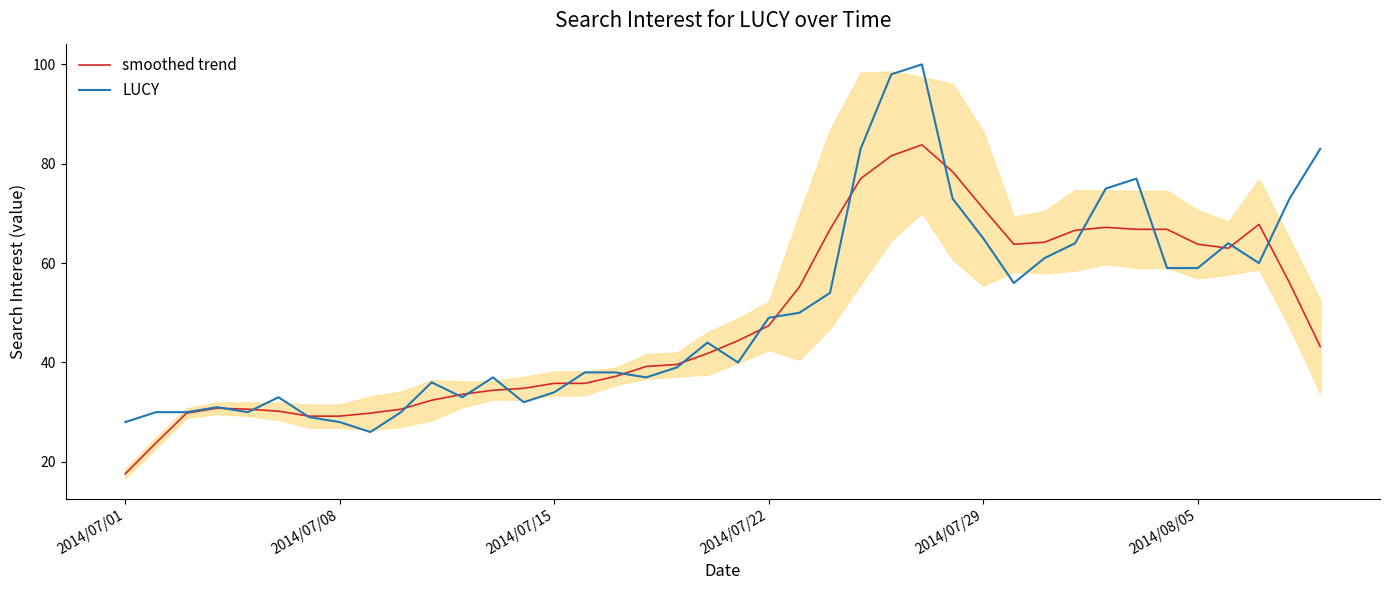

Is it true that smoothed trend equals 35.8 at 2014/07/15?

True